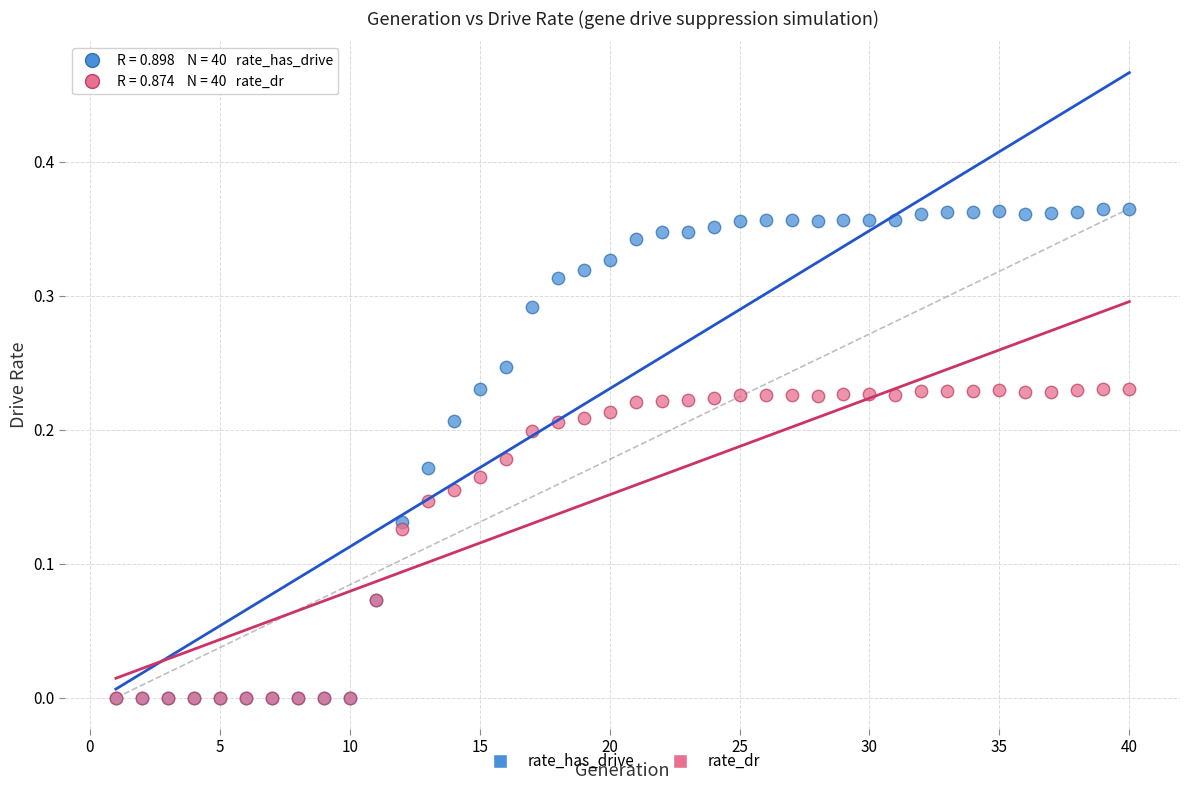

What are all the series names shown in the legend?

rate_has_drive, rate_dr